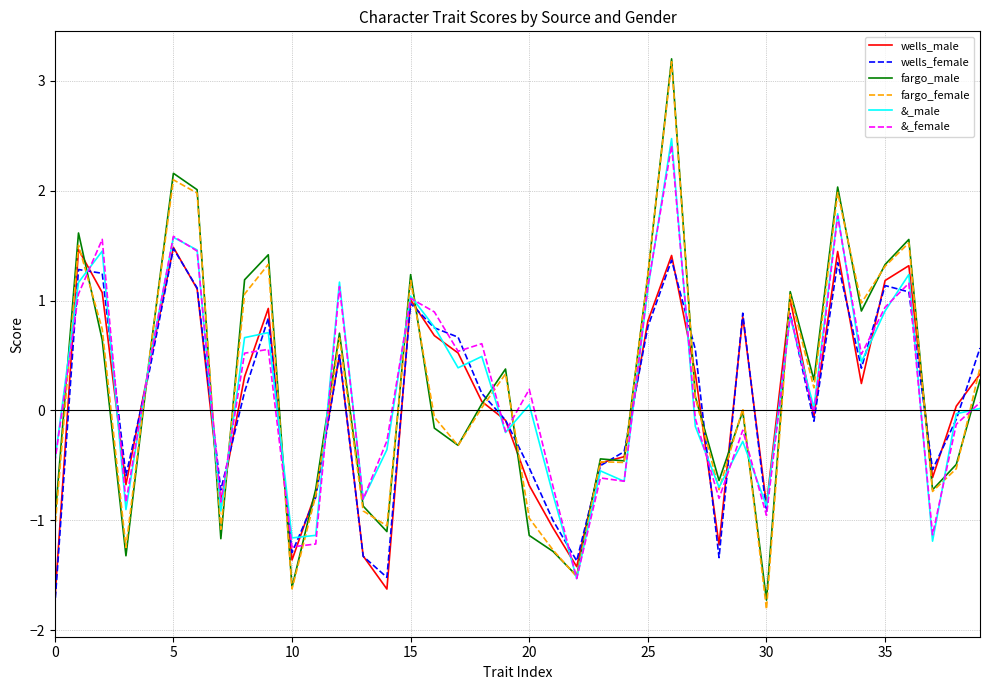

What is the difference between the second highest and second lowest values in the &_female series?

3.0